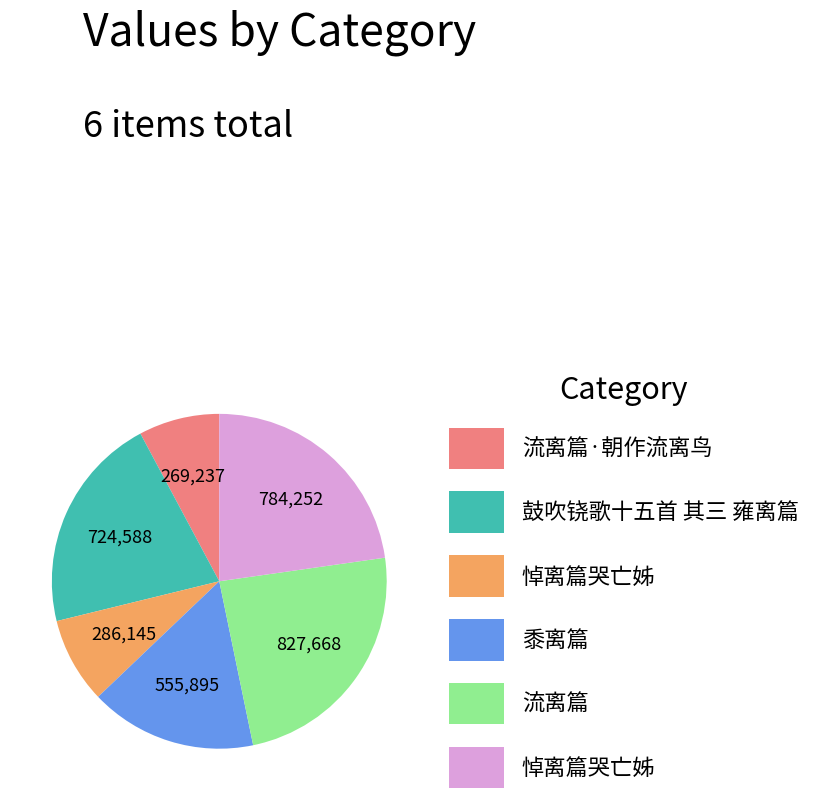

Is there a majority slice in this chart?

No